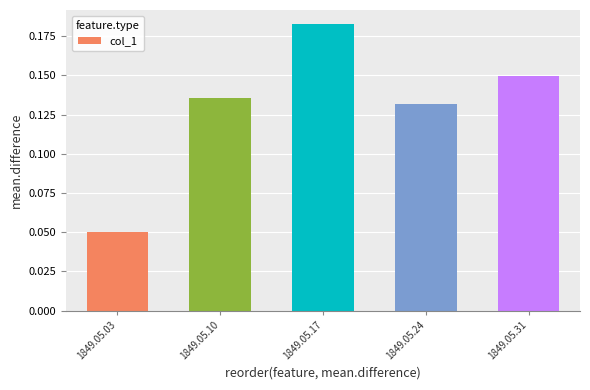

Rank the categories by value from highest to lowest.

1849.05.17, 1849.05.31, 1849.05.10, 1849.05.24, 1849.05.03